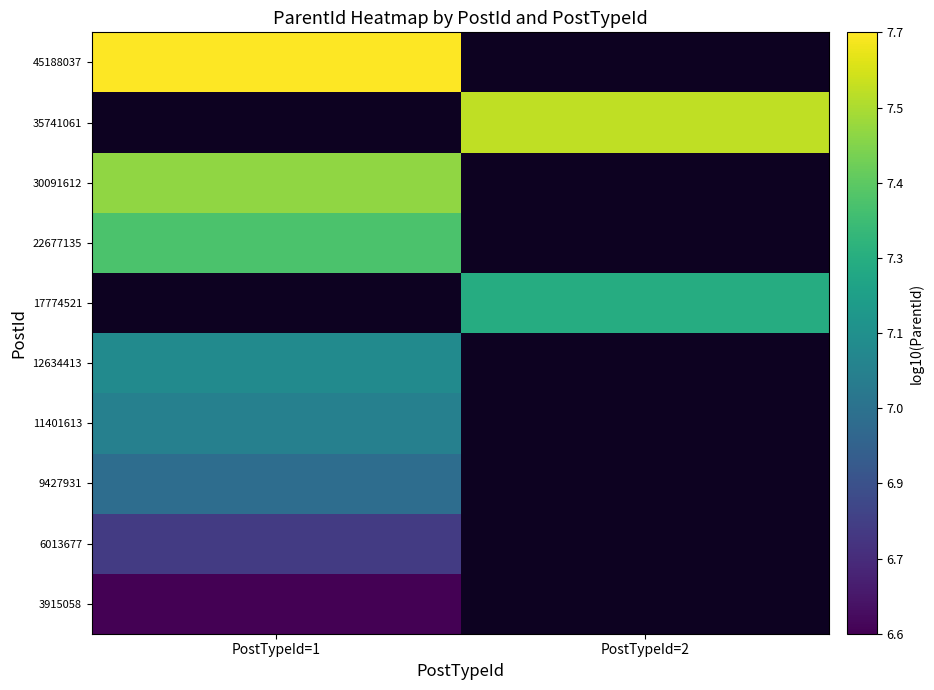

How many positive values does the 11401613 series have?

1